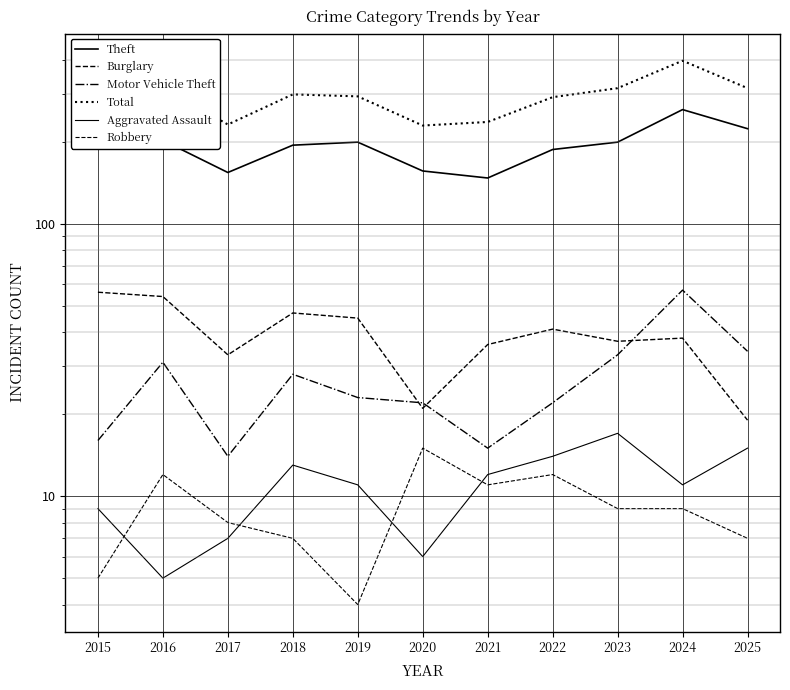

What is the value of the Theft point at the 10th from the left?

262